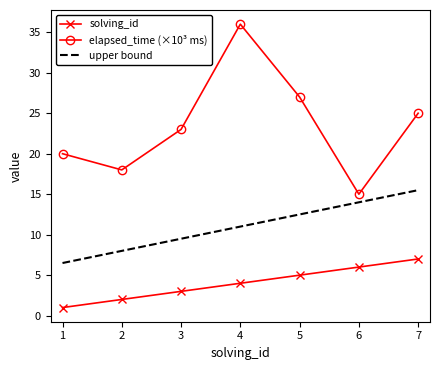

What value does the solving_id series have at 3?

3.0